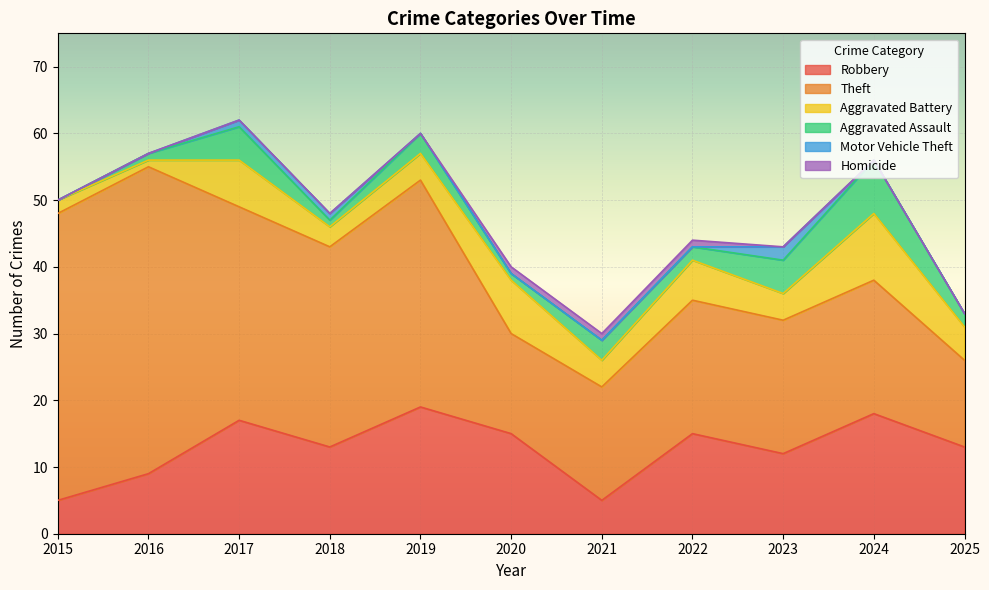

True or false: Aggravated Battery and Motor Vehicle Theft intersect in this chart.

False